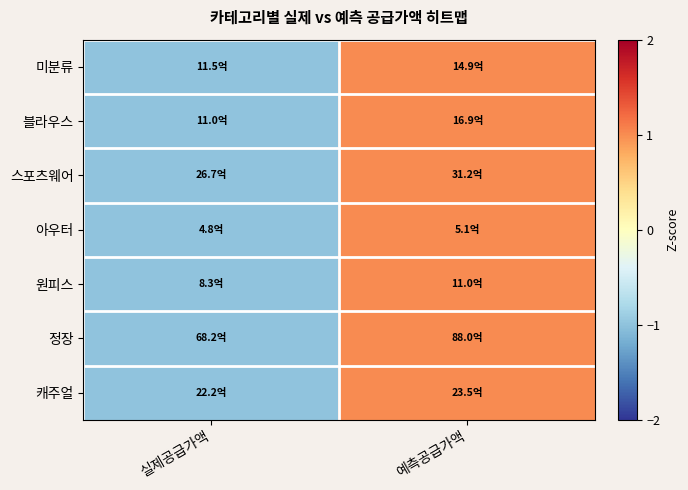

Reading left to right, extract all data points from this chart.

미분류: 실제공급가액=-1	예측공급가액=1
블라우스: 실제공급가액=-1	예측공급가액=1
스포츠웨어: 실제공급가액=-1	예측공급가액=1
아우터: 실제공급가액=-1	예측공급가액=1
원피스: 실제공급가액=-1	예측공급가액=1
정장: 실제공급가액=-1	예측공급가액=1
캐주얼: 실제공급가액=-1	예측공급가액=1